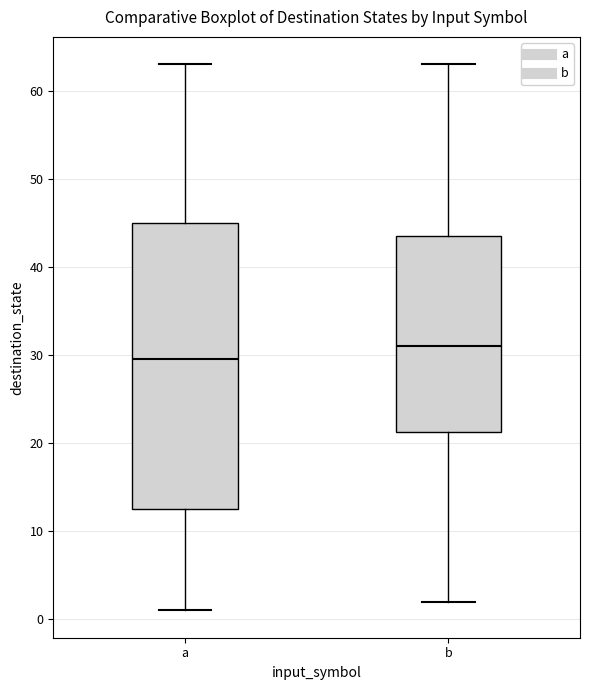

Which box is the tallest, from its lower edge to its upper edge?

a